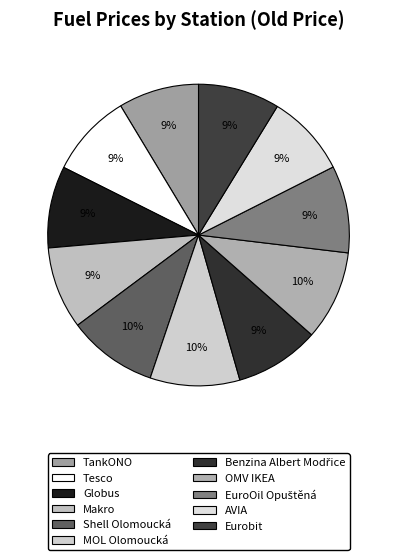

Is there any slice that represents more than half of the pie?

No